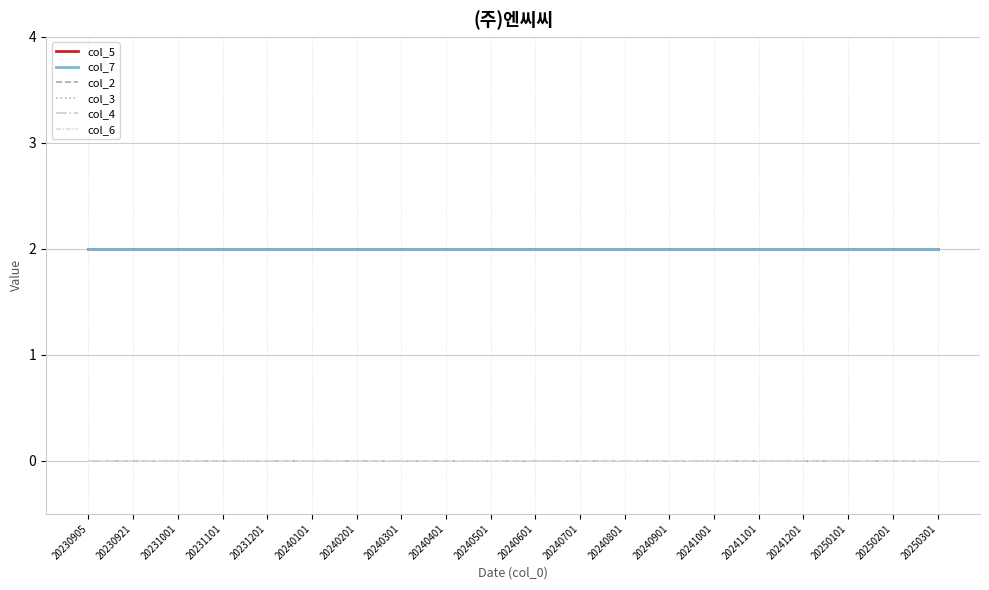

Is the value of col_4 at 20240201 greater than the value of col_2 at 20250201?

No